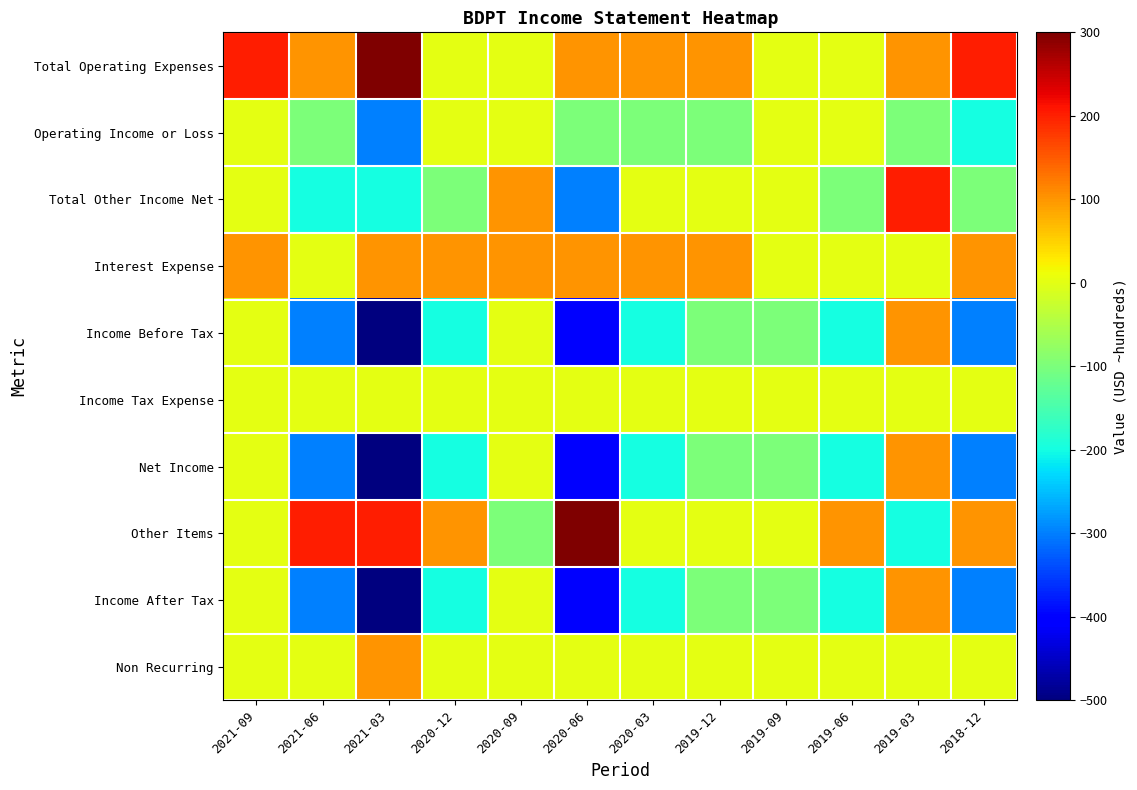

Reading right to left, what are all the values shown in this chart?

Total Operating Expenses: 2018-12=200	2019-03=100	2019-06=0	2019-09=0	2019-12=100	2020-03=100	2020-06=100	2020-09=0	2020-12=0	2021-03=300	2021-06=100	2021-09=200
Operating Income or Loss: 2018-12=-200	2019-03=-100	2019-06=0	2019-09=0	2019-12=-100	2020-03=-100	2020-06=-100	2020-09=0	2020-12=0	2021-03=-300	2021-06=-100	2021-09=0
Total Other Income Net: 2018-12=-100	2019-03=200	2019-06=-100	2019-09=0	2019-12=0	2020-03=0	2020-06=-300	2020-09=100	2020-12=-100	2021-03=-200	2021-06=-200	2021-09=0
Interest Expense: 2018-12=100	2019-03=0	2019-06=0	2019-09=0	2019-12=100	2020-03=100	2020-06=100	2020-09=100	2020-12=100	2021-03=100	2021-06=0	2021-09=100
Income Before Tax: 2018-12=-300	2019-03=100	2019-06=-200	2019-09=-100	2019-12=-100	2020-03=-200	2020-06=-400	2020-09=0	2020-12=-200	2021-03=-500	2021-06=-300	2021-09=0
Income Tax Expense: 2018-12=0	2019-03=0	2019-06=0	2019-09=0	2019-12=0	2020-03=0	2020-06=0	2020-09=0	2020-12=0	2021-03=0	2021-06=0	2021-09=0
Net Income: 2018-12=-300	2019-03=100	2019-06=-200	2019-09=-100	2019-12=-100	2020-03=-200	2020-06=-400	2020-09=0	2020-12=-200	2021-03=-500	2021-06=-300	2021-09=0
Other Items: 2018-12=100	2019-03=-200	2019-06=100	2019-09=0	2019-12=0	2020-03=0	2020-06=300	2020-09=-100	2020-12=100	2021-03=200	2021-06=200	2021-09=0
Income After Tax: 2018-12=-300	2019-03=100	2019-06=-200	2019-09=-100	2019-12=-100	2020-03=-200	2020-06=-400	2020-09=0	2020-12=-200	2021-03=-500	2021-06=-300	2021-09=0
Non Recurring: 2018-12=0	2019-03=0	2019-06=0	2019-09=0	2019-12=0	2020-03=0	2020-06=0	2020-09=0	2020-12=0	2021-03=100	2021-06=0	2021-09=0